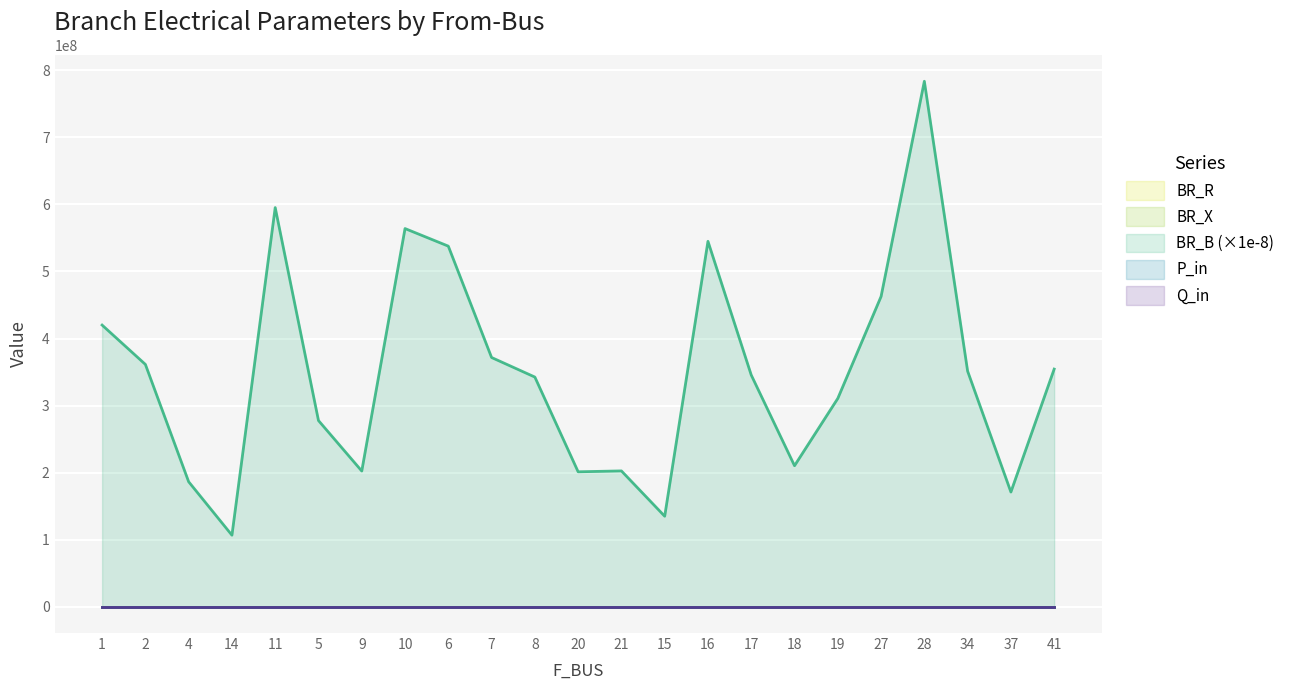

Reading left to right, transcribe all the data shown in this chart.

BR_R: 2.5	2.2	1.1	0.6	3.5	1.7	1.2	3.4	3.2	0.7	0.5	0.3	0.3	0.8	3.2	1.0	0.3	0.3	0.3	0.5	2.1	1.0	2.1
BR_X: 1.6	1.4	0.7	0.4	2.3	1.1	0.8	2.1	2.0	0.5	0.3	0.2	0.2	0.5	2.1	0.7	0.2	0.2	0.2	0.3	1.3	0.7	1.4
BR_B: 420060000.0	361410000.0	186420000.0	106730000.0	595260000.0	277680000.0	202410000.0	563980000.0	537760000.0	371700000.0	342530000.0	201270000.0	202580000.0	135010000.0	544940000.0	345550000.0	210330000.0	310660000.0	462670000.0	783610000.0	351370000.0	171110000.0	354420000.0
P_in: 0.0	0.0	0.0	0.0	0.0	0.1	0.1	0.0	0.1	0.1	0.1	0.1	0.1	0.1	0.1	0.1	0.1	0.3	0.1	0.1	0.1	0.0	0.1
Q_in: 0.0	0.0	0.0	0.0	0.0	0.0	0.0	0.0	0.0	0.0	0.0	0.0	0.0	0.0	0.0	0.0	0.0	0.1	0.0	0.0	0.0	0.0	0.0